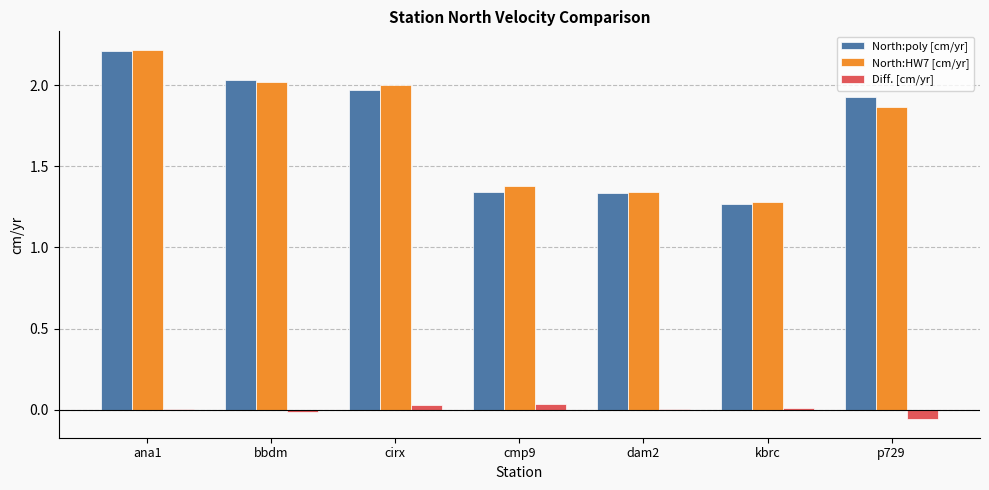

How many groups of bars are there?

7